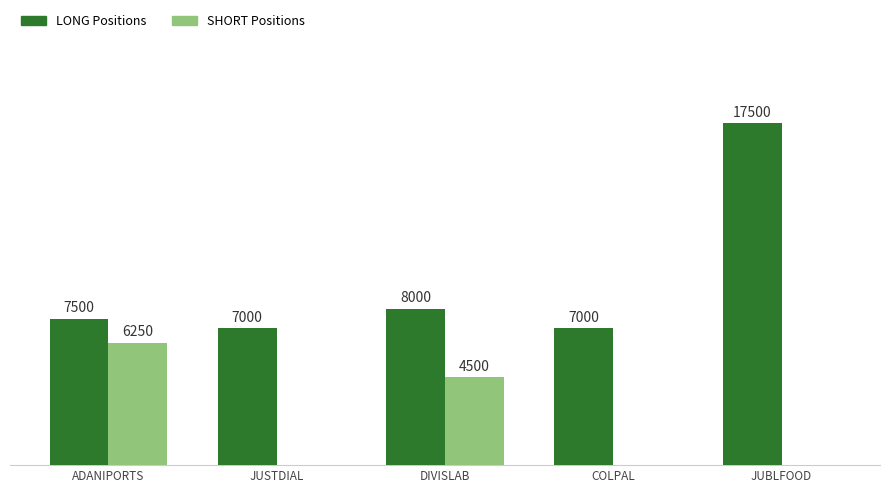

Which category has the highest value across all series?

JUBLFOOD